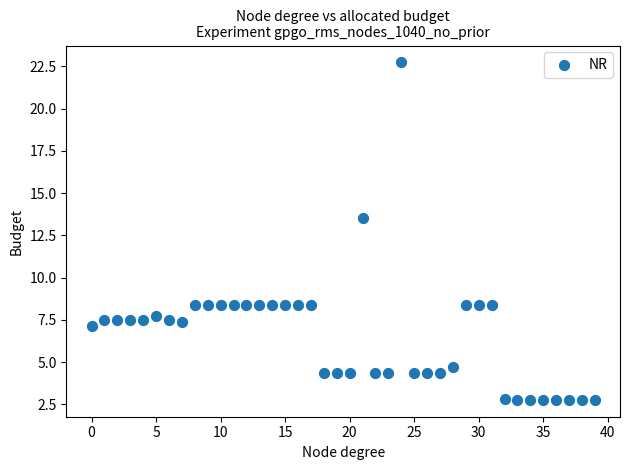

What is the range of Y values (max minus min)?

20.0